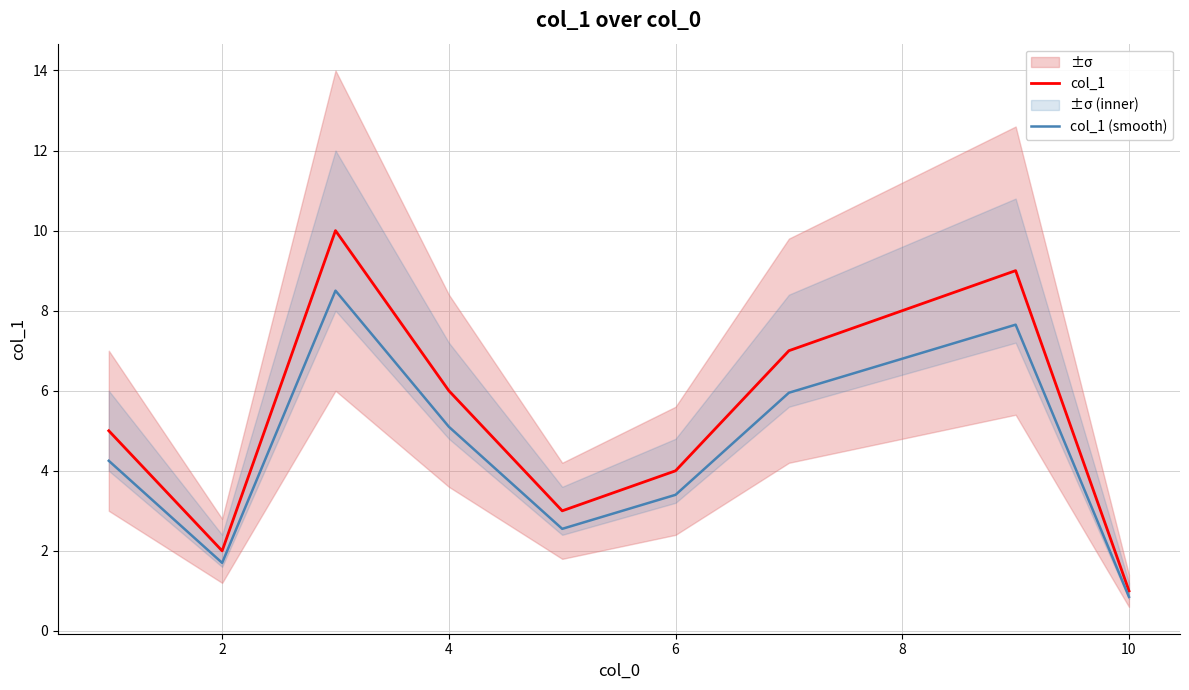

True or false: col_1 (smooth) has a value of 12.9 at 8.

False